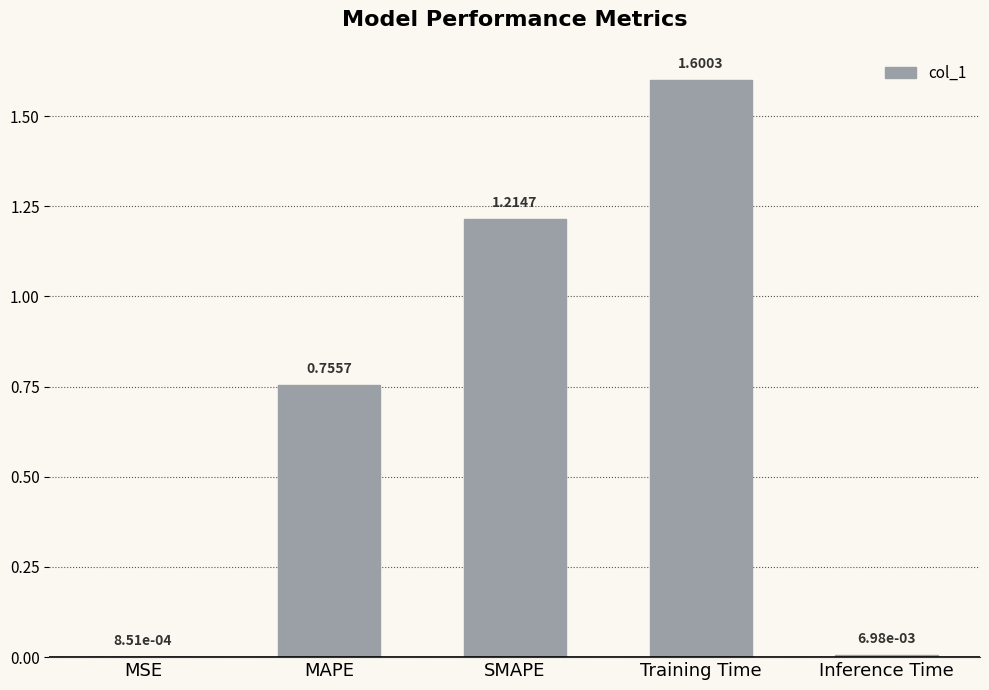

What is the difference between the values at Training Time and Inference Time?

1.6